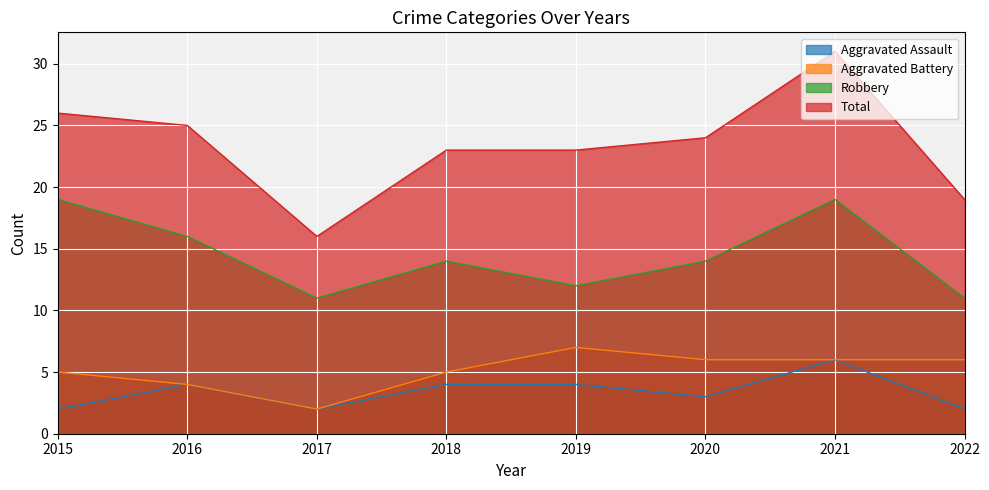

Reading left to right, transcribe all the data shown in this chart.

Aggravated Assault: 2	4	2	4	4	3	6	2
Aggravated Battery: 5	4	2	5	7	6	6	6
Robbery: 19	16	11	14	12	14	19	11
Total: 26	25	16	23	23	24	31	19